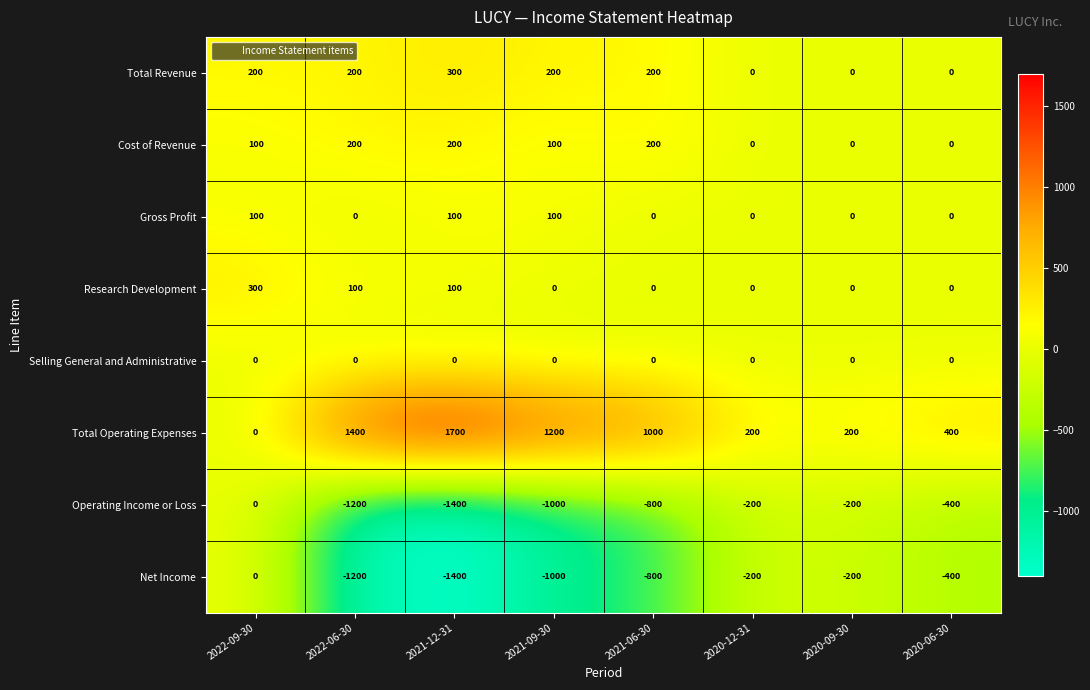

What value does the Total Operating Expenses series have at 2021-12-31, to the nearest 50?

1700